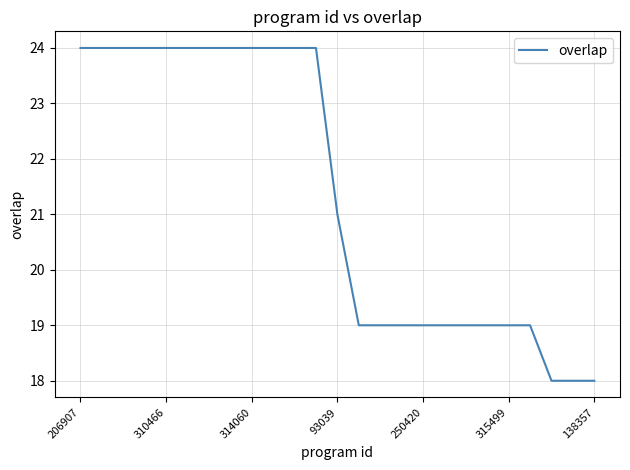

What is the difference between the maximum and minimum values?

6